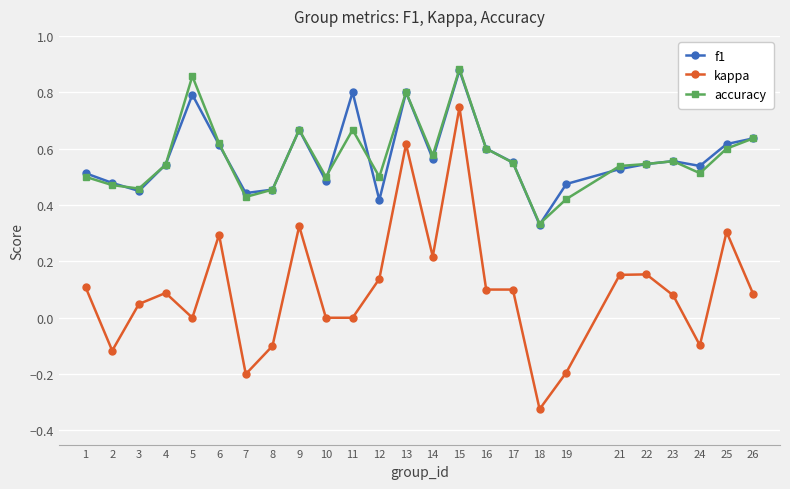

Which category has the lowest value in the f1 series?

18